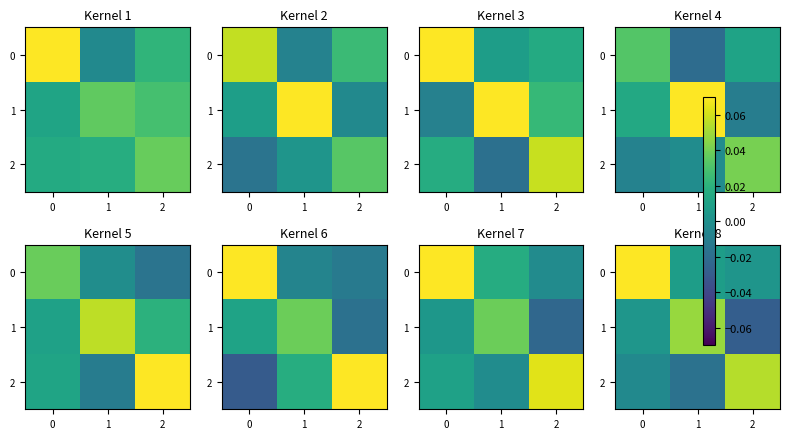

Is it true that 1 equals 0.1 at 1?

False